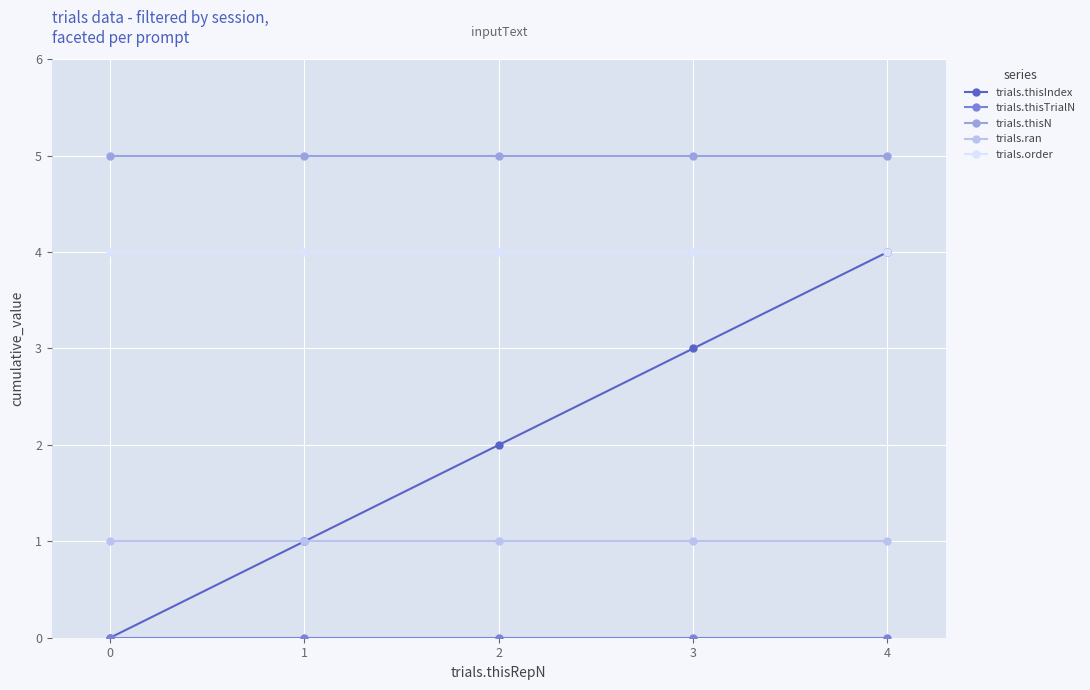

What is the average value of the trials.ran series?

1